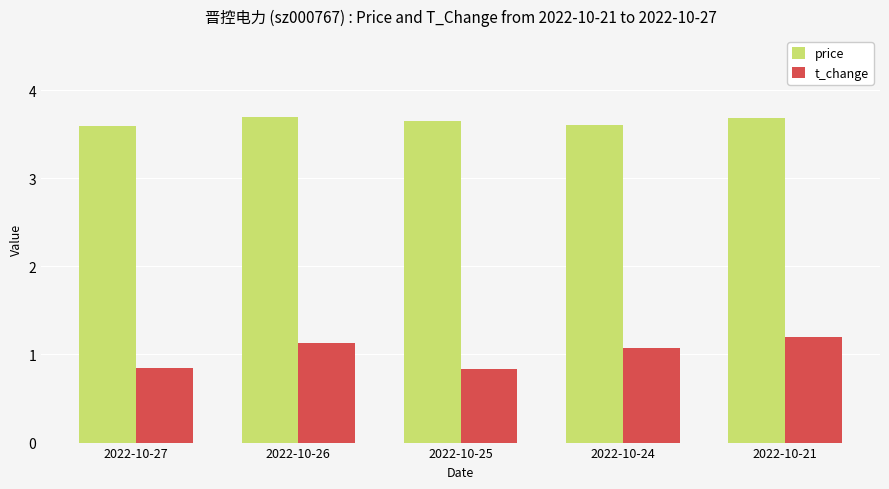

How many data points in t_change are less than 1?

2